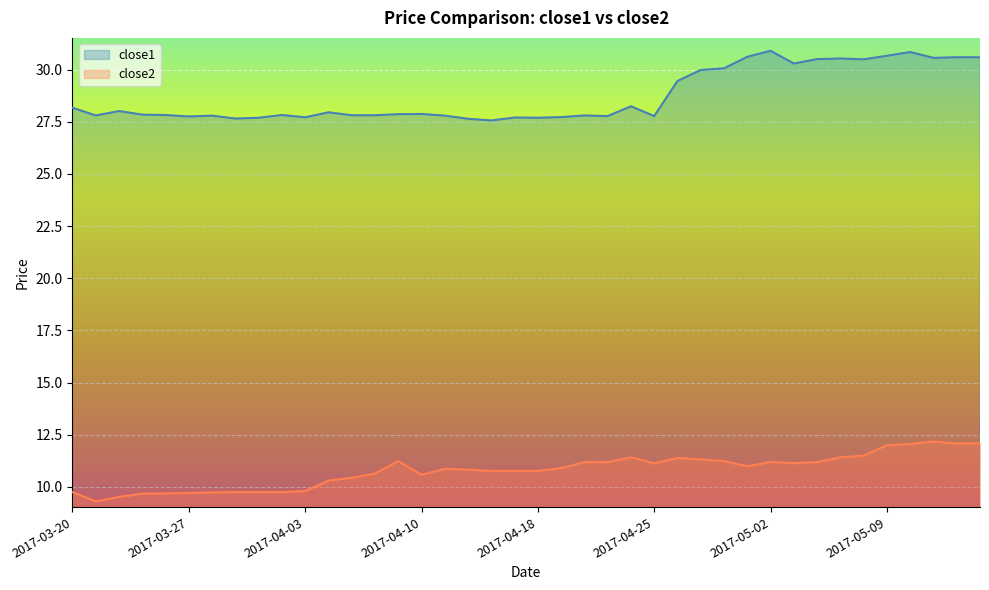

Rank the categories by close2 value from highest to lowest.

2017-05-11, 2017-05-15, 2017-05-12, 2017-05-10, 2017-05-09, 2017-05-08, 2017-04-24, 2017-05-05, 2017-04-26, 2017-04-27, 2017-04-07, 2017-04-28, 2017-05-02, 2017-04-20, 2017-04-21, 2017-05-04, 2017-05-03, 2017-04-25, 2017-05-01, 2017-04-19, 2017-04-11, 2017-04-12, 2017-04-13, 2017-04-17, 2017-04-18, 2017-04-06, 2017-04-10, 2017-04-05, 2017-04-04, 2017-04-03, 2017-03-20, 2017-03-29, 2017-03-30, 2017-03-31, 2017-03-28, 2017-03-27, 2017-03-24, 2017-03-23, 2017-03-22, 2017-03-21